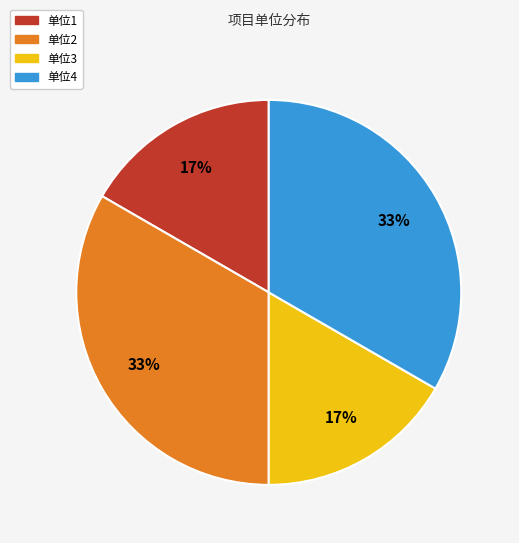

Count the number of slices in the pie.

4